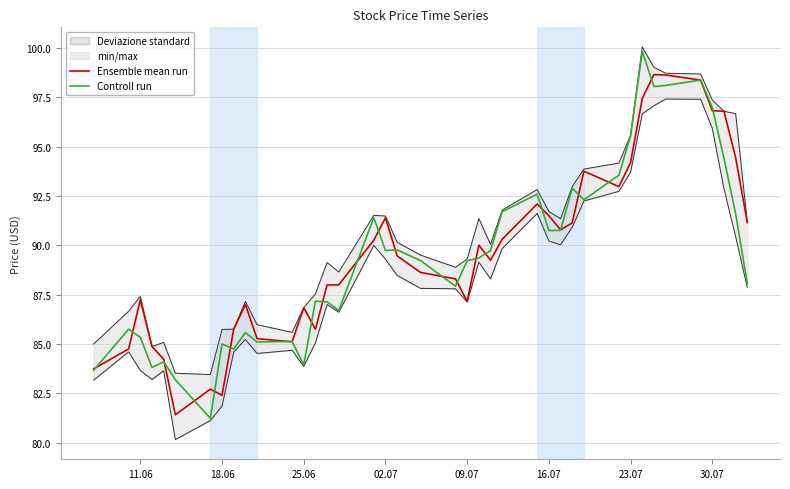

Is it true that Controll run equals 138.0 at 27?

False